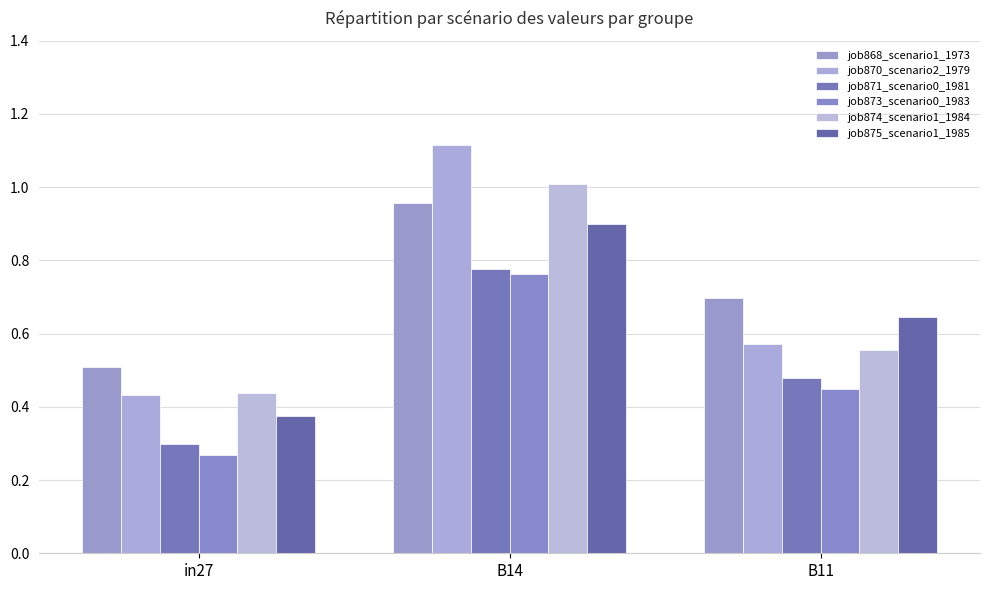

At which label does job874_scenario1_1984 reach its peak?

B14